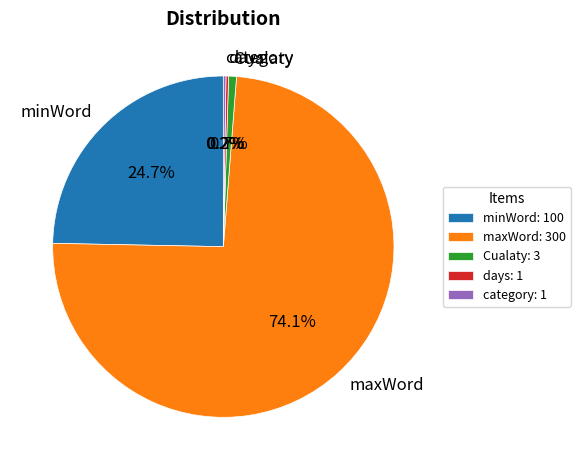

Is there a majority slice in this chart?

Yes